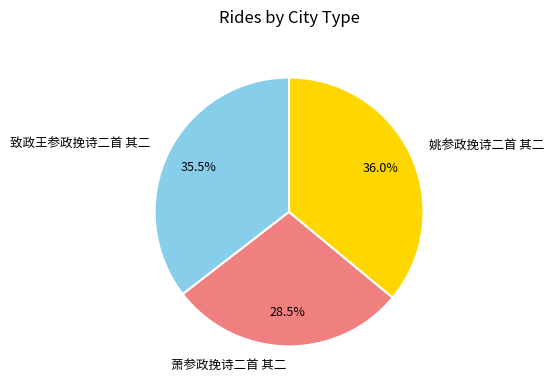

True or false: 致政王参政挽诗二首 其二 accounts for 28% of the total.

False